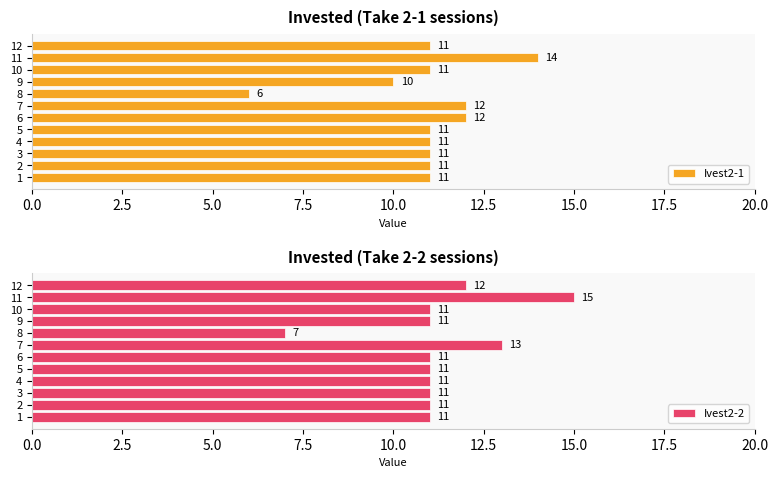

What is the value of the Ivest2-1 bar at the 5th from the left?

11